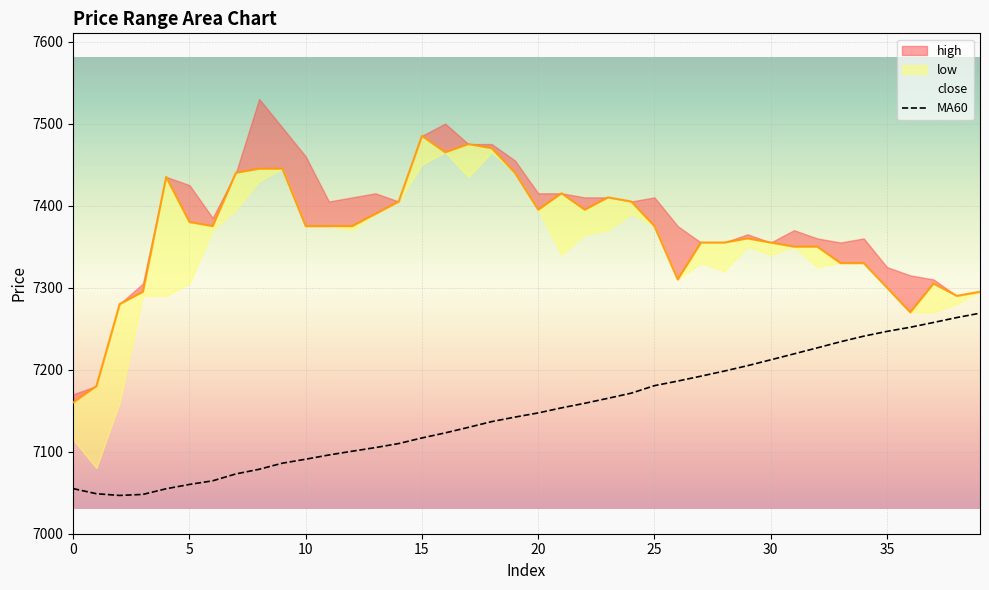

Is it true that MA60 equals 7246.7 at 35?

True